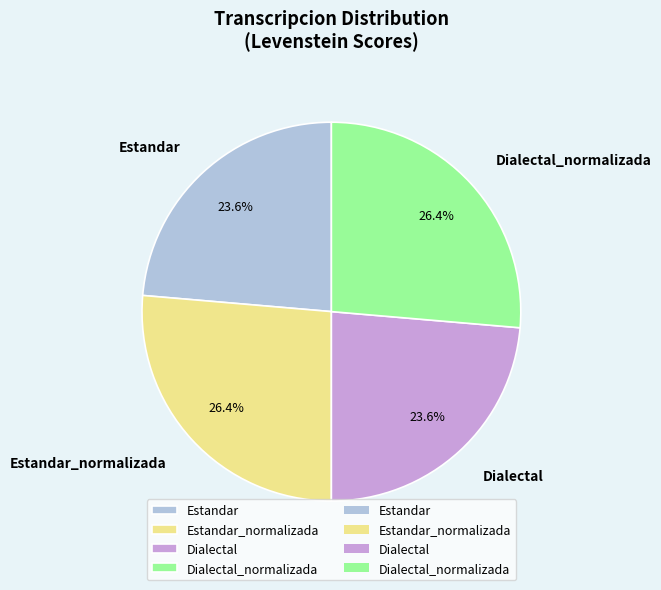

True or false: Dialectal accounts for 9% of the total.

False